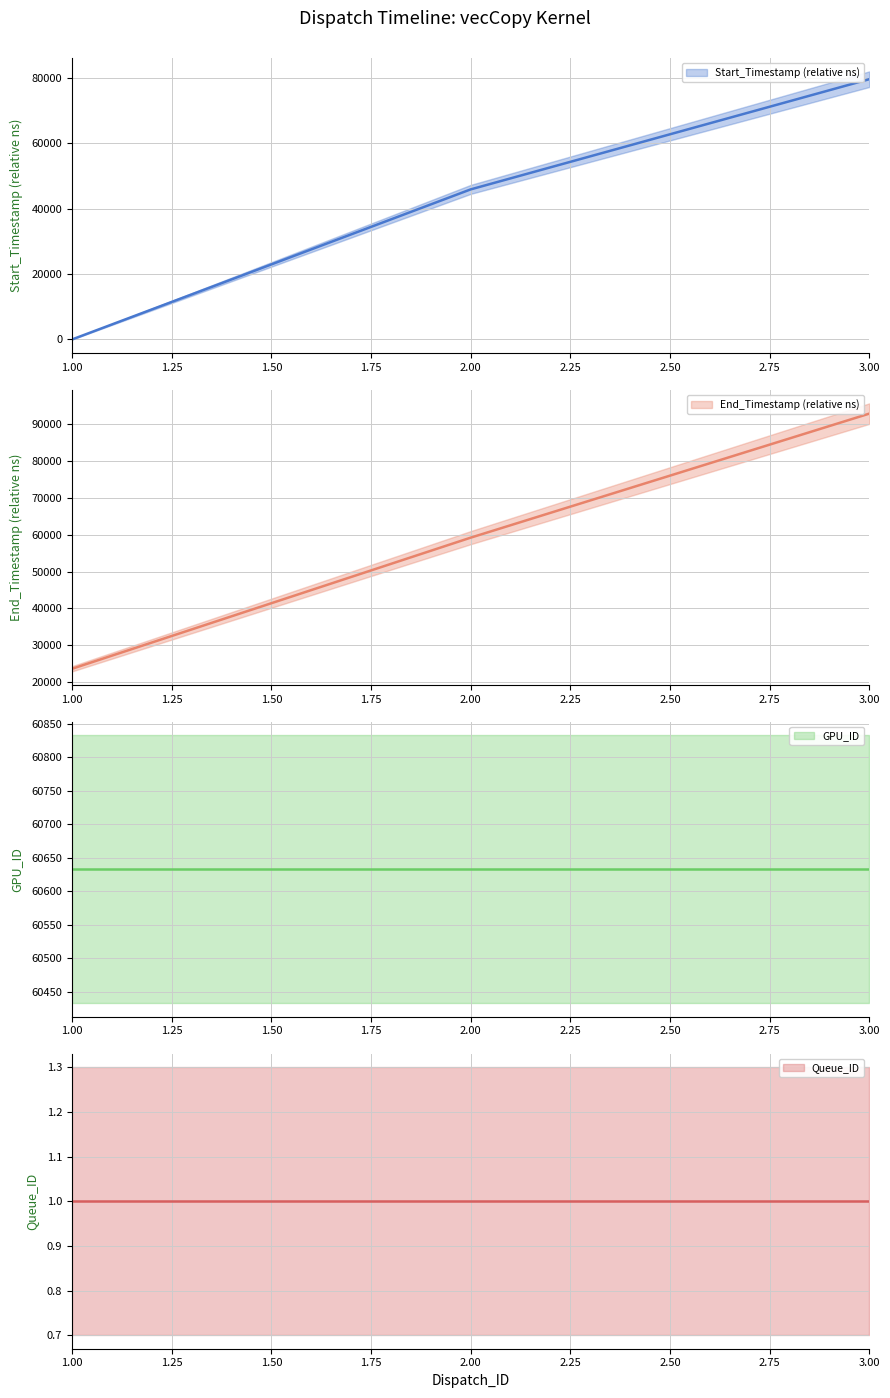

Which series has the largest range (max minus min)?

Start_Timestamp (relative ns)